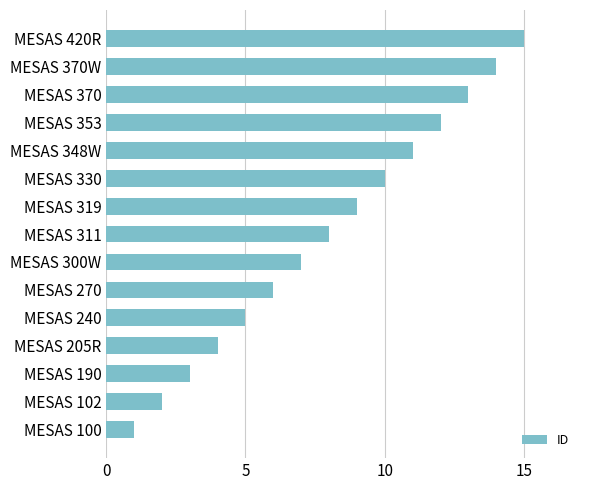

What is the sum of the values at MESAS 190 and MESAS 370W?

17